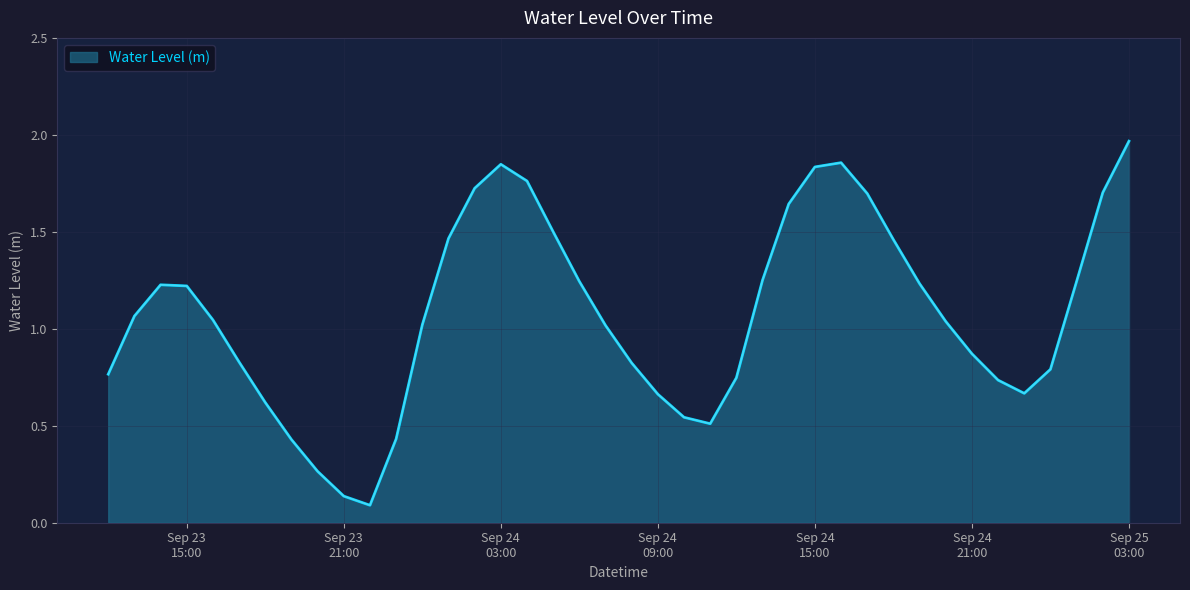

Rank the categories by value from highest to lowest.

2024-09-25 03:00:00, 2024-09-24 16:00:00, 2024-09-24 03:00:00, 2024-09-24 15:00:00, 2024-09-24 04:00:00, 2024-09-24 02:00:00, 2024-09-25 02:00:00, 2024-09-24 17:00:00, 2024-09-24 14:00:00, 2024-09-24 05:00:00, 2024-09-24 01:00:00, 2024-09-24 18:00:00, 2024-09-24 13:00:00, 2024-09-25 01:00:00, 2024-09-24 06:00:00, 2024-09-24 19:00:00, 2024-09-23 14:00:00, 2024-09-23 15:00:00, 2024-09-23 13:00:00, 2024-09-23 16:00:00, 2024-09-24 20:00:00, 2024-09-24 00:00:00, 2024-09-24 07:00:00, 2024-09-24 21:00:00, 2024-09-23 17:00:00, 2024-09-24 08:00:00, 2024-09-25 00:00:00, 2024-09-23 12:00:00, 2024-09-24 12:00:00, 2024-09-24 22:00:00, 2024-09-24 23:00:00, 2024-09-24 09:00:00, 2024-09-23 18:00:00, 2024-09-24 10:00:00, 2024-09-24 11:00:00, 2024-09-23 23:00:00, 2024-09-23 19:00:00, 2024-09-23 20:00:00, 2024-09-23 21:00:00, 2024-09-23 22:00:00